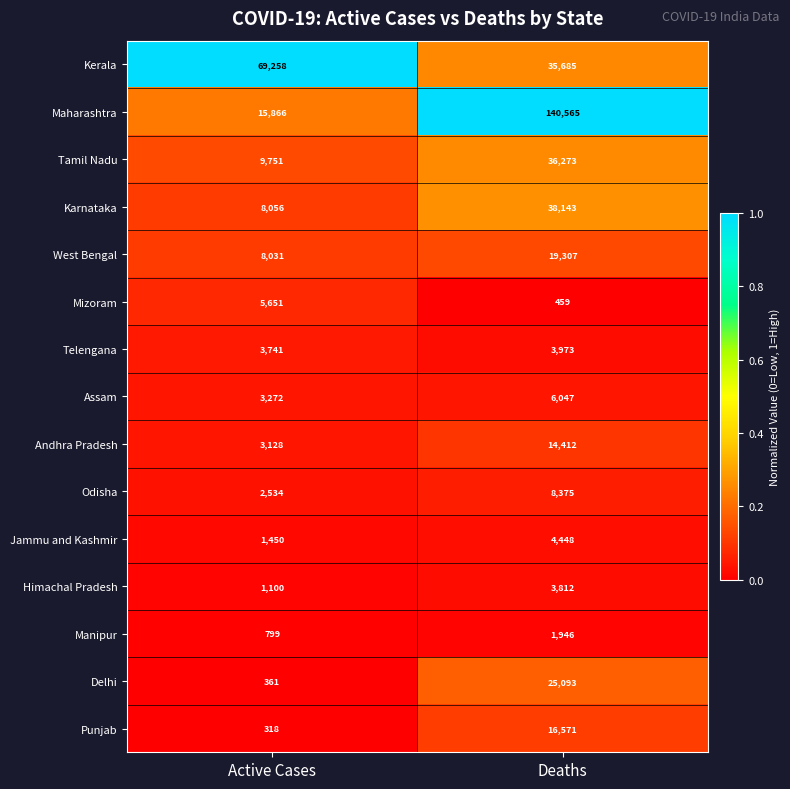

Is it true that Odisha equals 8375 at Deaths?

True